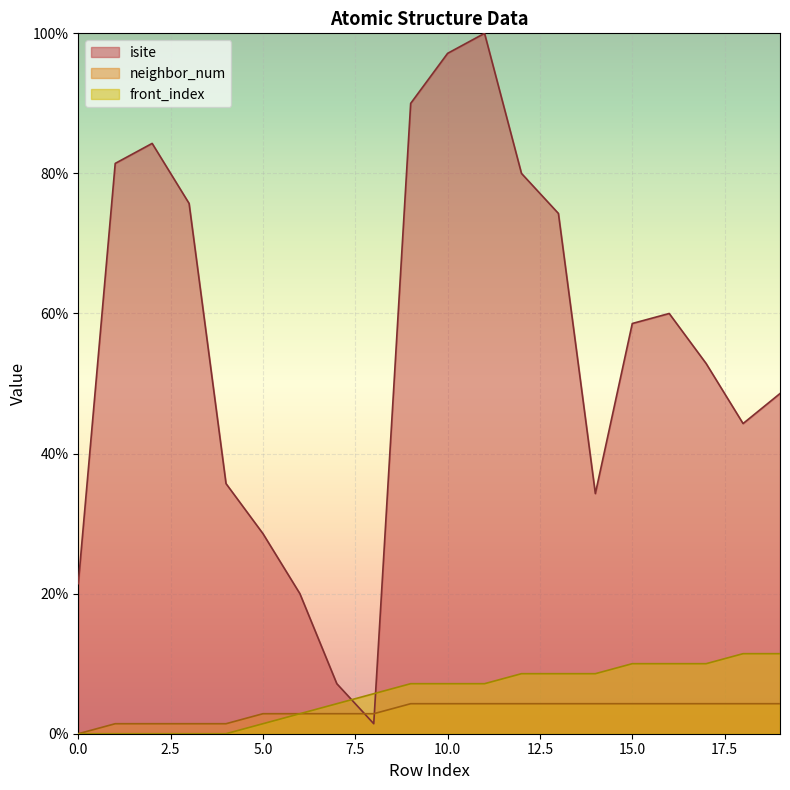

At 18, list the series in order from smallest to largest.

neighbor_num, front_index, isite